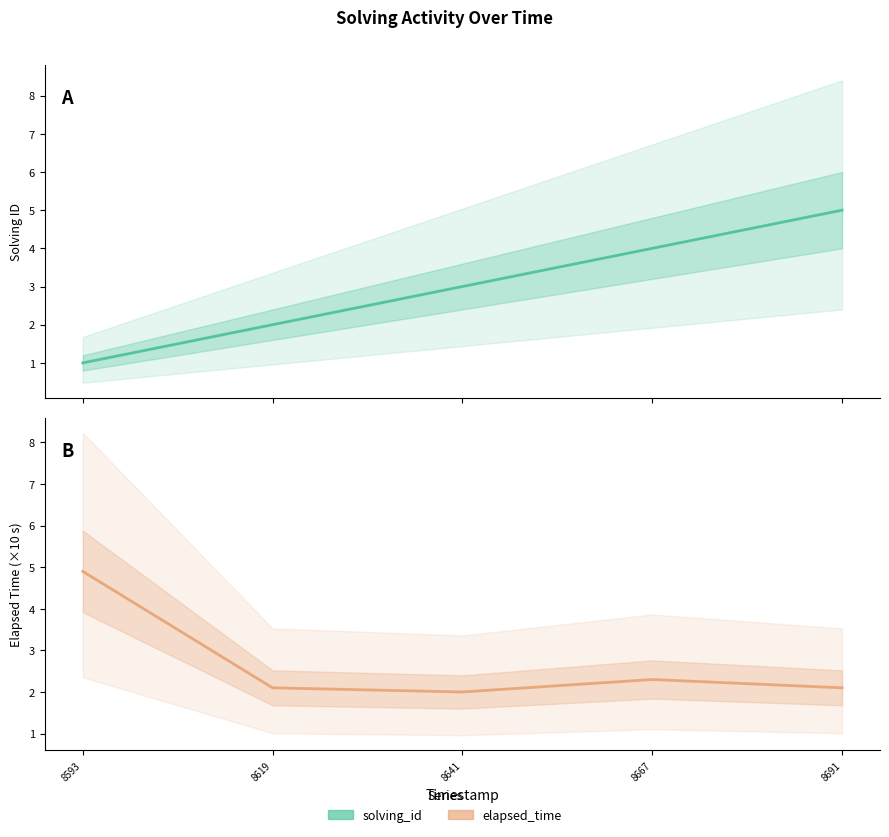

Rank the categories by elapsed_time value from lowest to highest.

8641, 8619, 8691, 8667, 8593